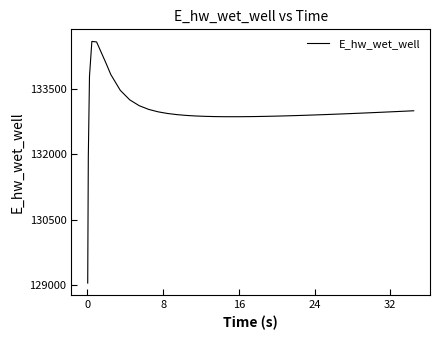

What is the minimum value shown in the chart?

129051.9